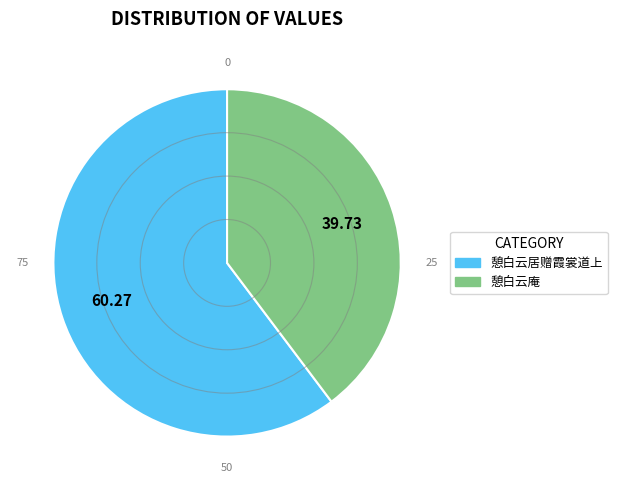

What is the ratio of the value at 憩白云庵 to the value at 憩白云居赠霞裳道上?

0.7